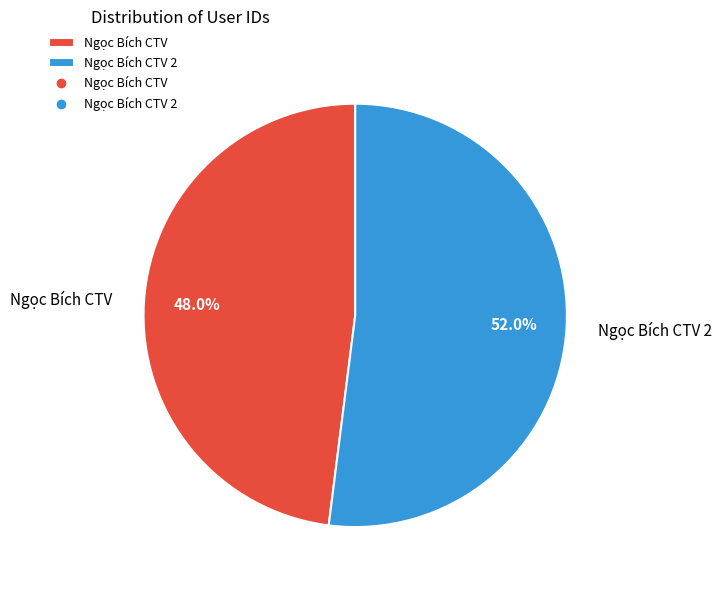

Which has a higher value, Ngọc Bích CTV or Ngọc Bích CTV 2?

Ngọc Bích CTV 2